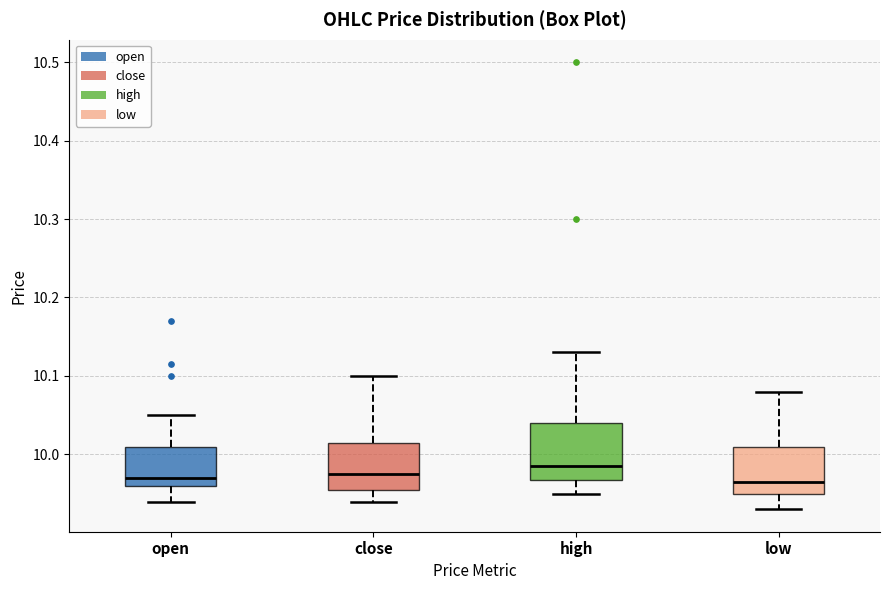

Which box is the tallest, from its lower edge to its upper edge?

high